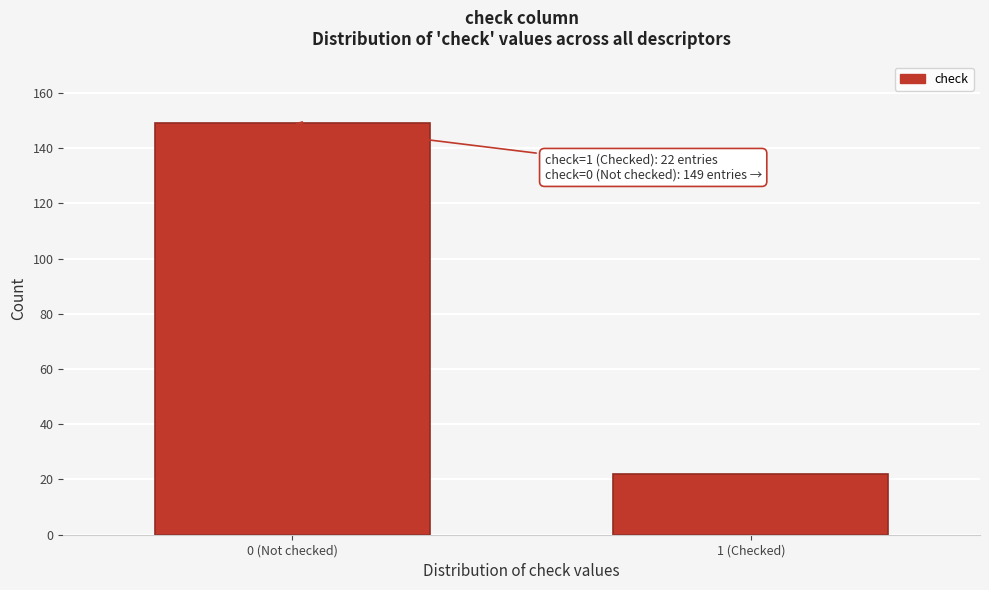

Reading right to left, what are all the values shown in this chart?

1 (Checked)=22	0 (Not checked)=149